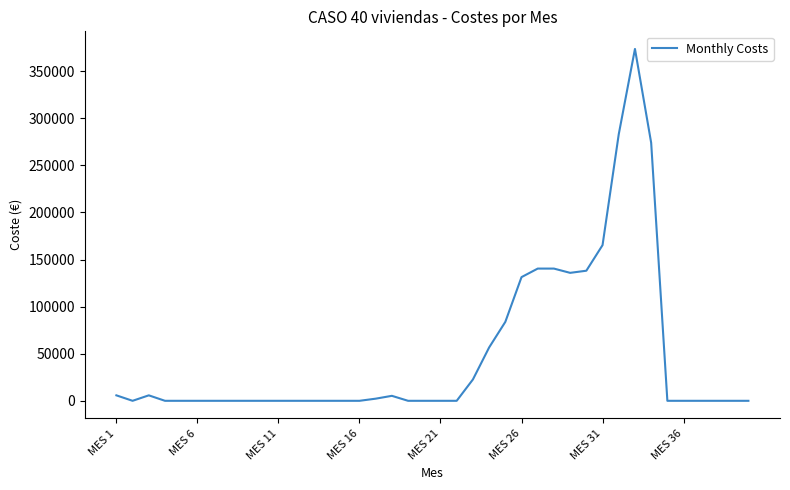

What is the difference between the maximum and minimum values?

373594.4